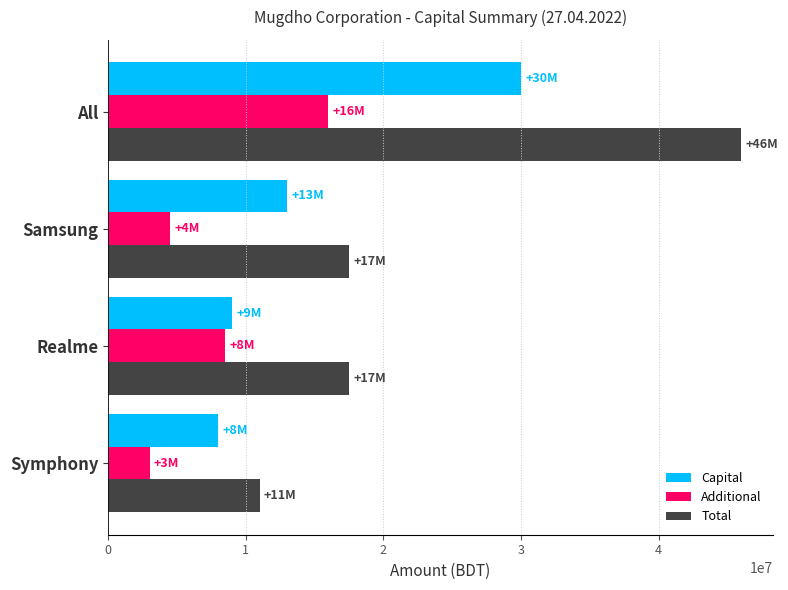

True or false: Capital has a value of 13000000 at Samsung.

True